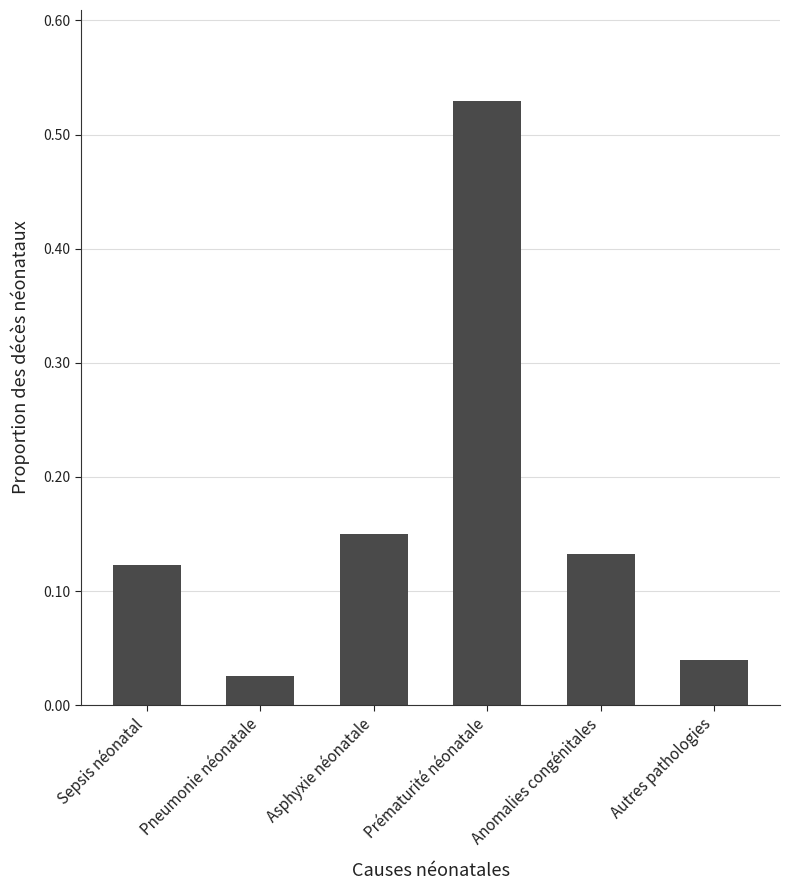

Rank the categories by value from lowest to highest.

Pneumonie néonatale, Autres pathologies, Sepsis néonatal, Anomalies congénitales, Asphyxie néonatale, Prématurité néonatale